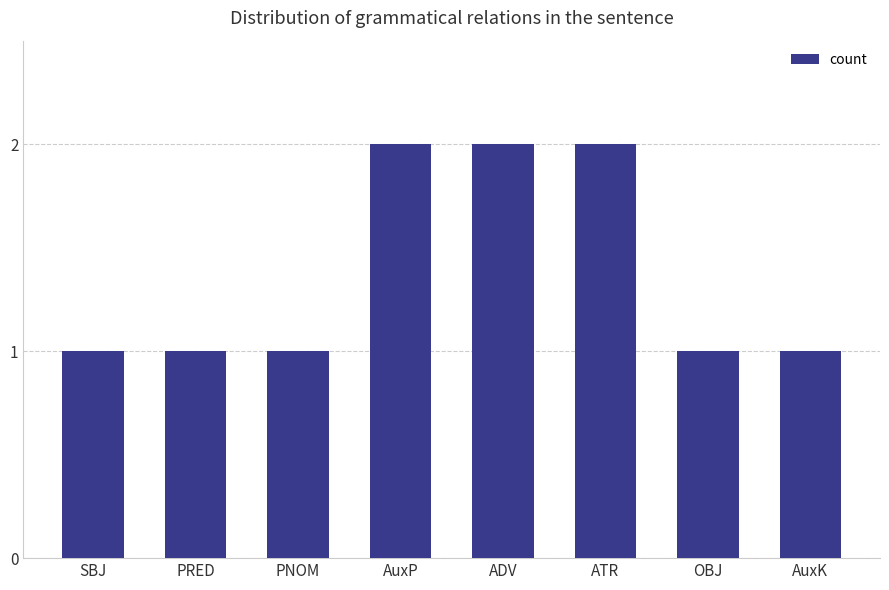

What is the maximum value shown in the chart?

2